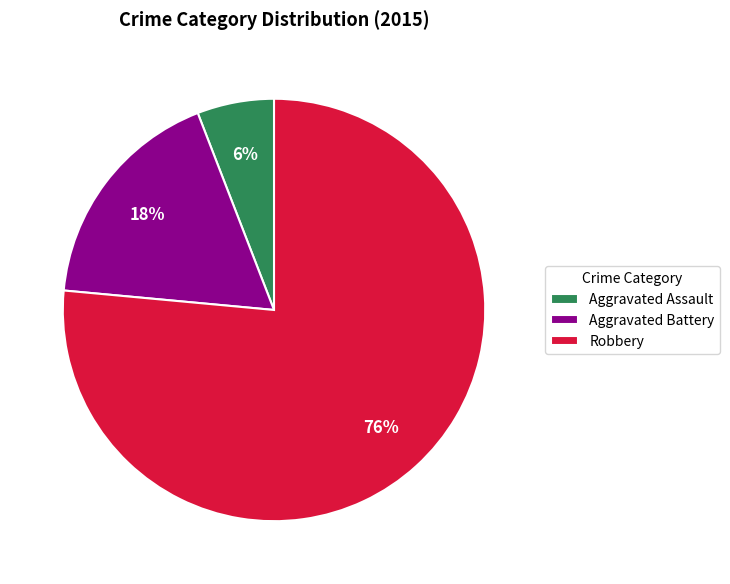

Which has a higher value, Aggravated Assault or Aggravated Battery?

Aggravated Battery